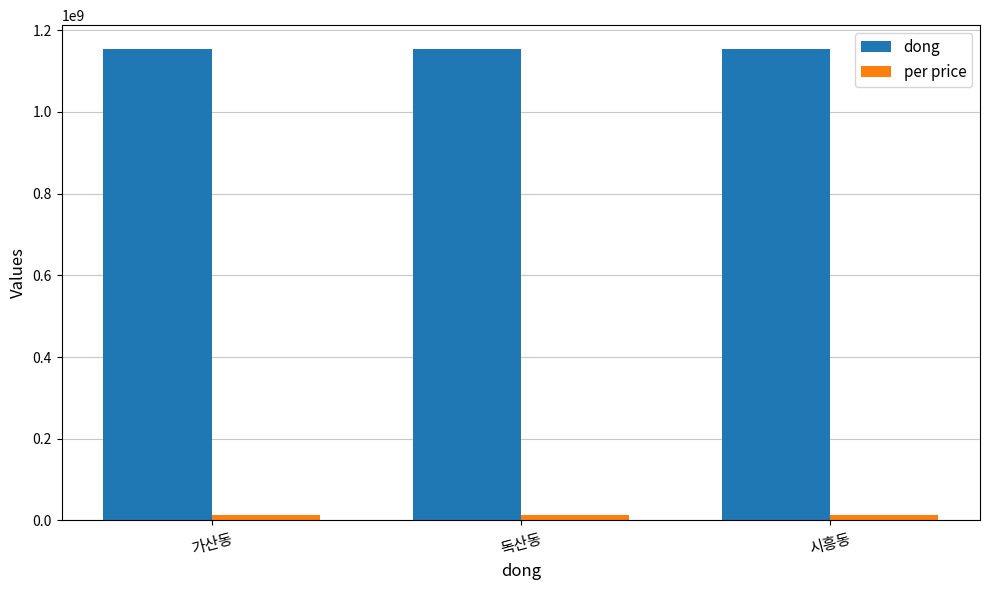

Where does the per price series first go above 12944307?

독산동